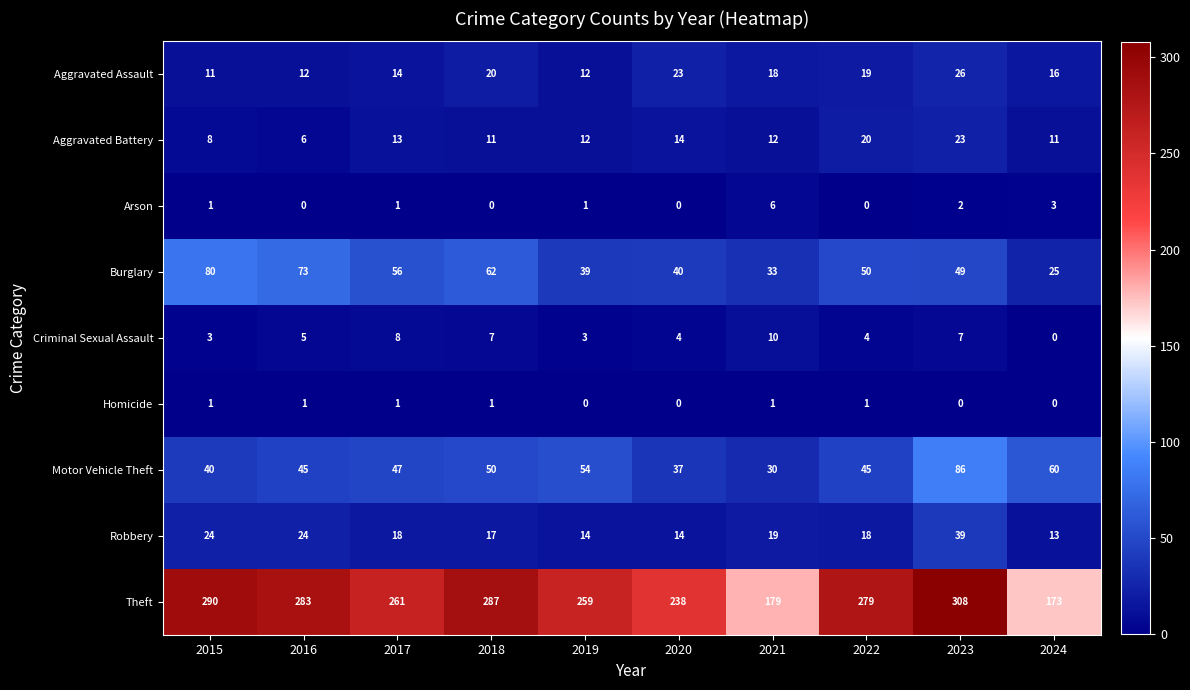

Which series has the widest spread of values?

Theft